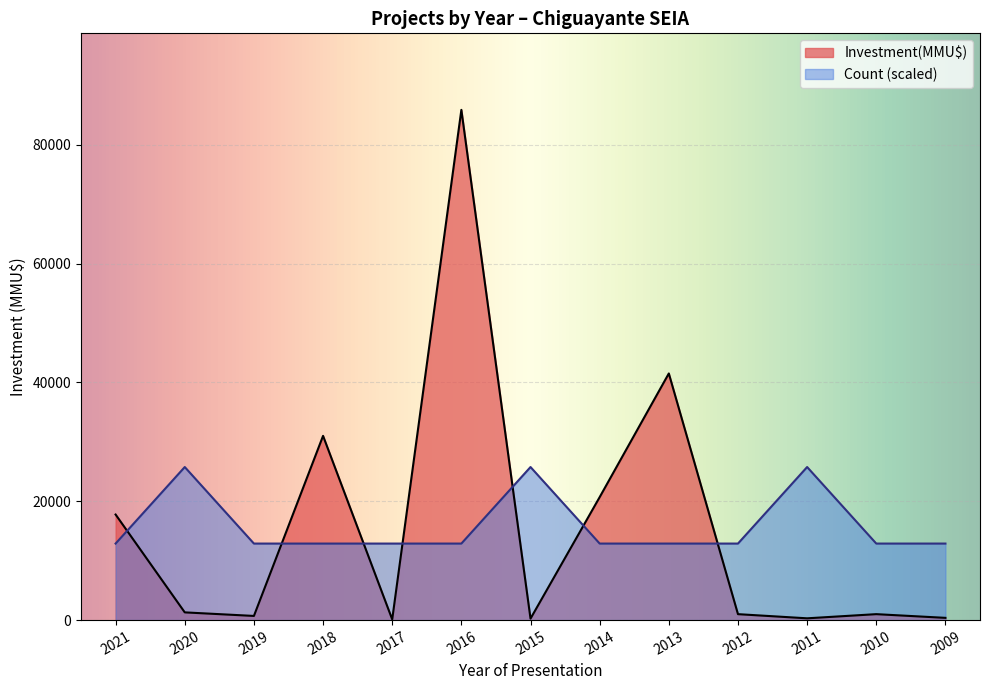

Reading left to right, list all the values displayed in this chart.

Count: 12877.8	25755.6	12877.8	12877.8	12877.8	12877.8	25755.6	12877.8	12877.8	12877.8	25755.6	12877.8	12877.8
Investment(MMU$): 17762.0	1300.0	700.0	31000.0	120.0	85852.0	250.0	20693.0	41500.0	1000.0	300.0	1000.0	377.0